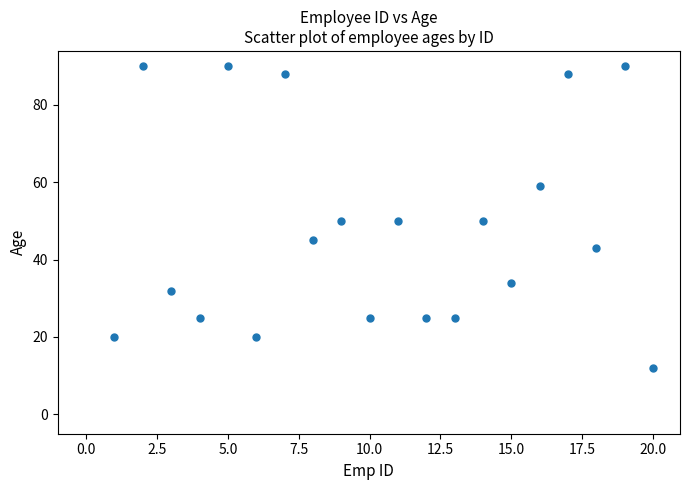

What is the range of Y values (max minus min)?

78